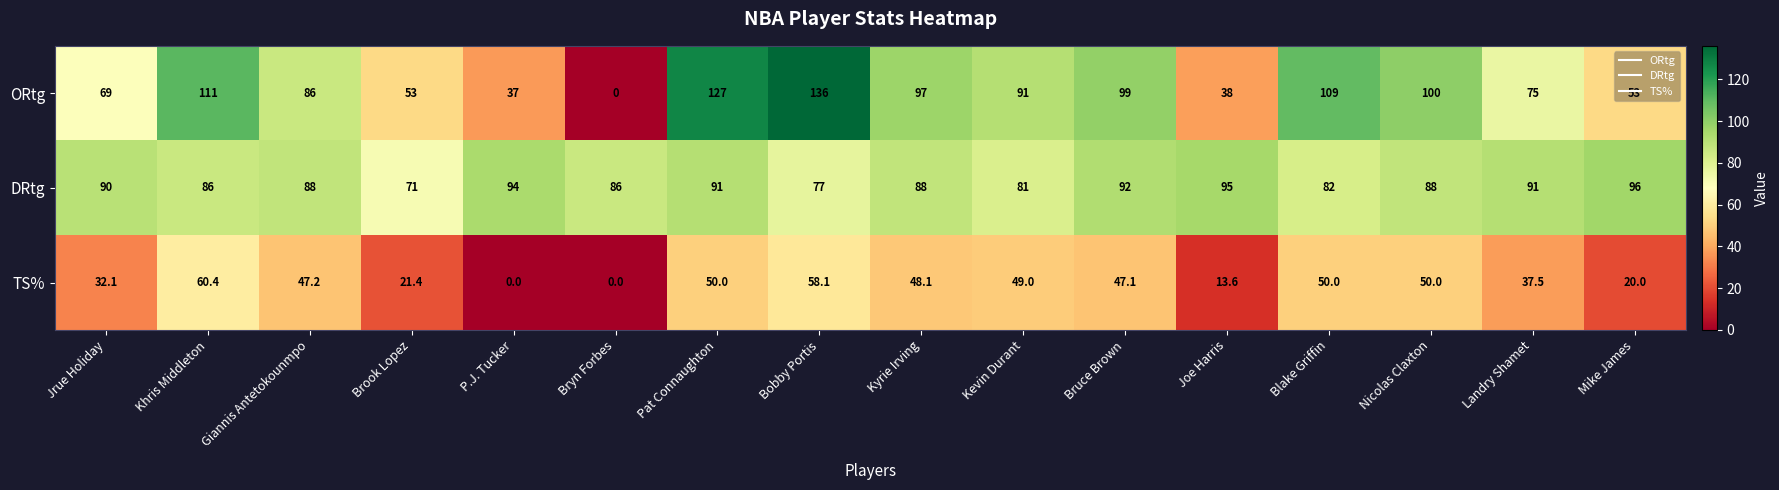

Which series has the widest spread of values?

ORtg